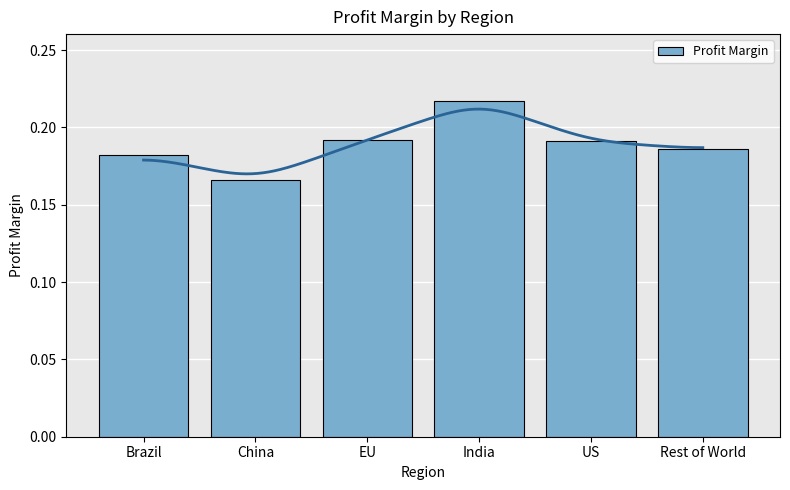

Reading right to left, extract all data points from this chart.

Rest of World=0.2	US=0.2	India=0.2	EU=0.2	China=0.2	Brazil=0.2